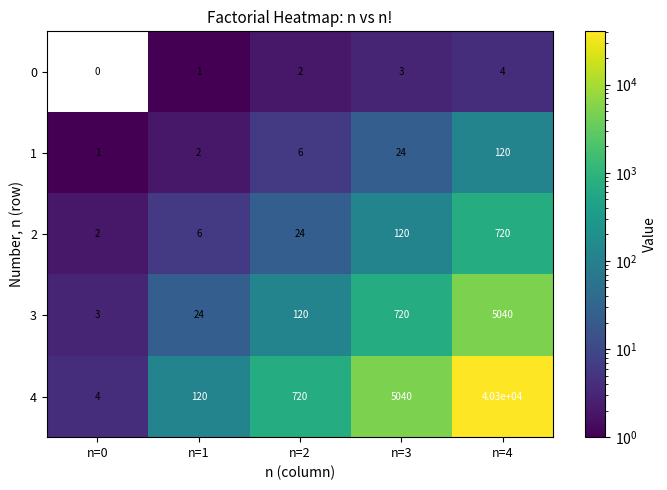

Reading left to right, transcribe all the data shown in this chart.

0: 0	1	2	3	4
1: 1	2	6	24	120
2: 2	6	24	120	720
3: 3	24	120	720	5040
4: 4	120	720	5040	40300